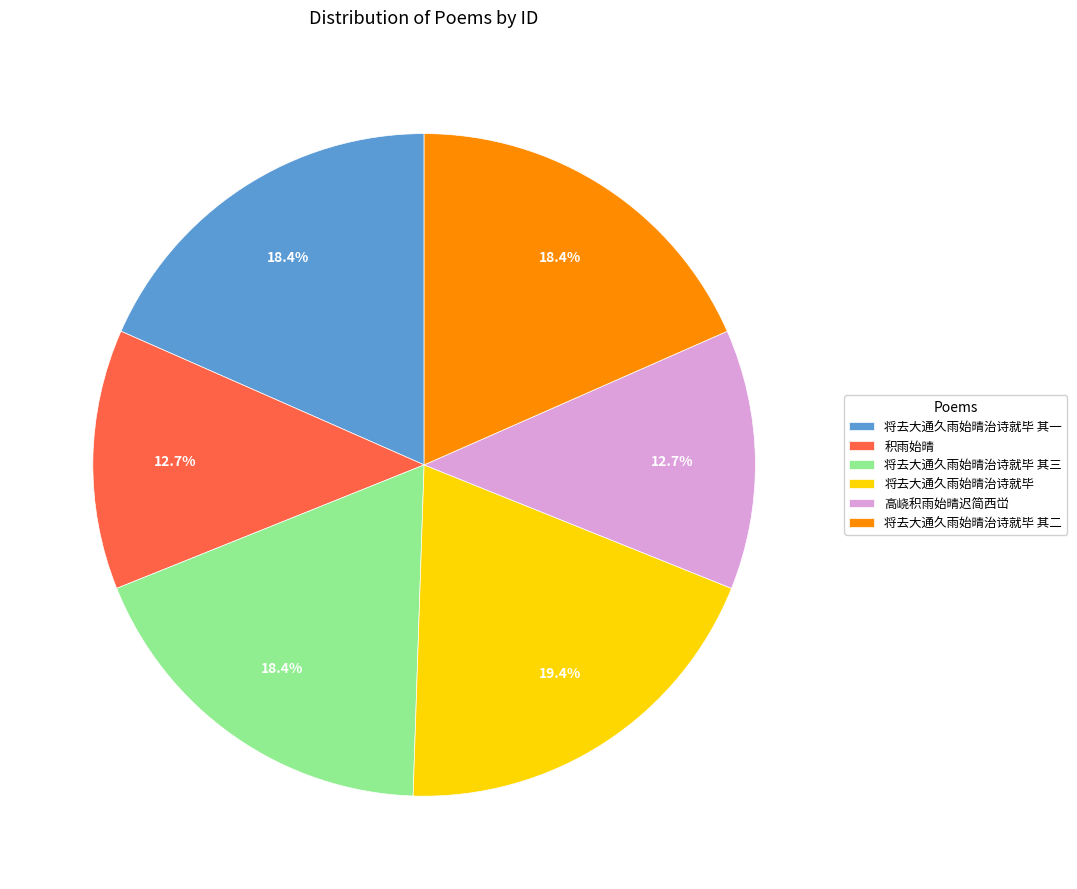

Is 将去大通久雨始晴治诗就毕 其一 the majority of the pie?

No